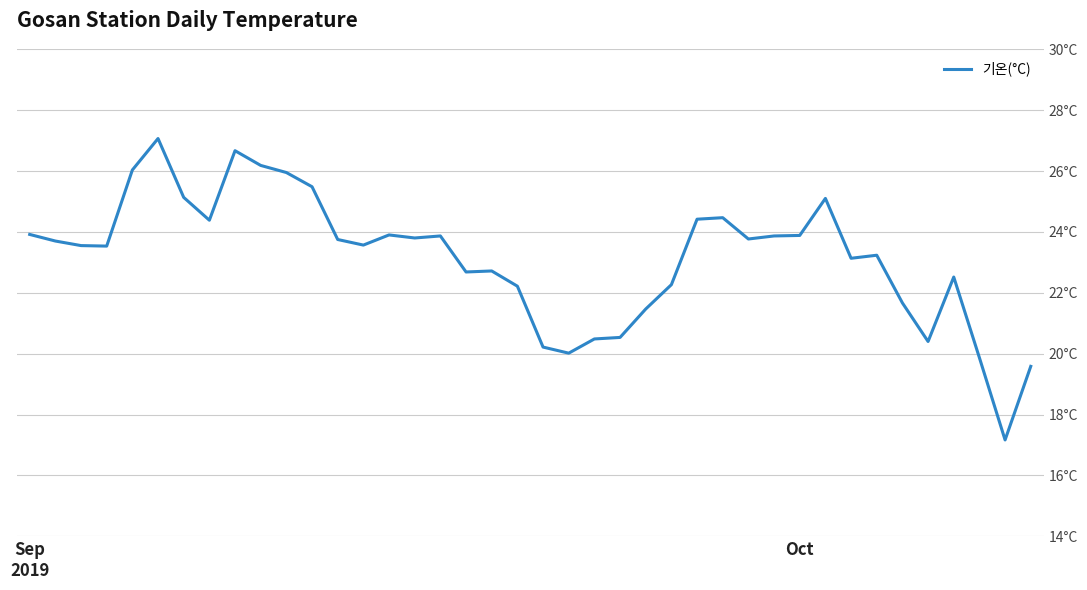

List the labels in order of value, largest first.

5, 8, 9, 4, 10, 11, 6, 31, 27, 26, 7, Sep
2019, 14, 30, 16, 29, 15, 28, 12, Oct, 13, 2, 3, 33, 32, 18, 17, 36, 25, 19, 34, 24, 23, 22, 35, 20, 21, 37, 39, 38